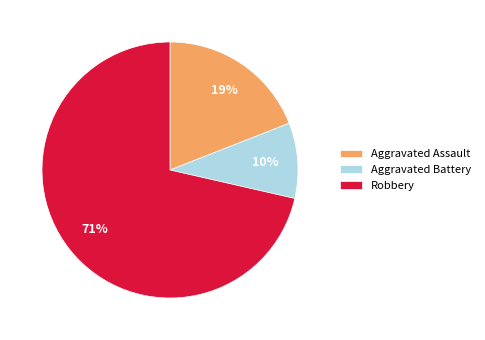

Is it true that Aggravated Battery is 10% of the pie?

True